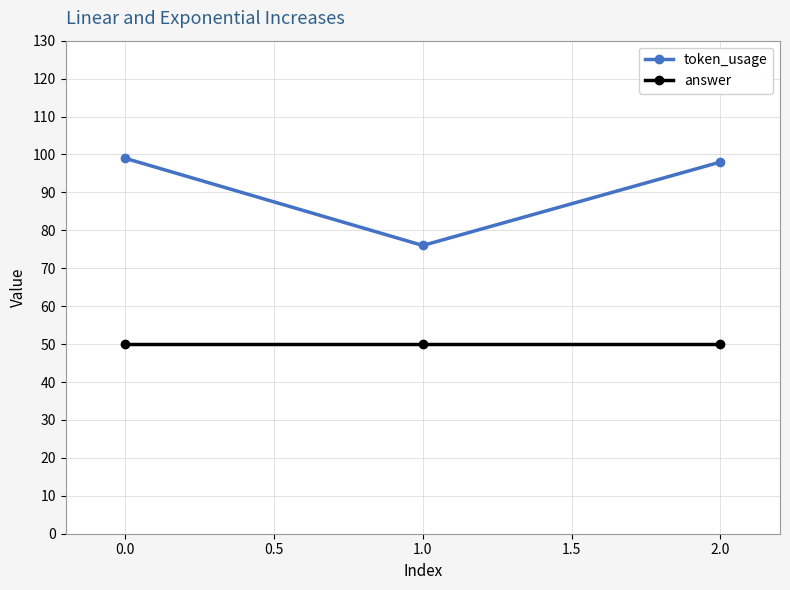

What is the spread (max minus min) of values at 0.0?

49